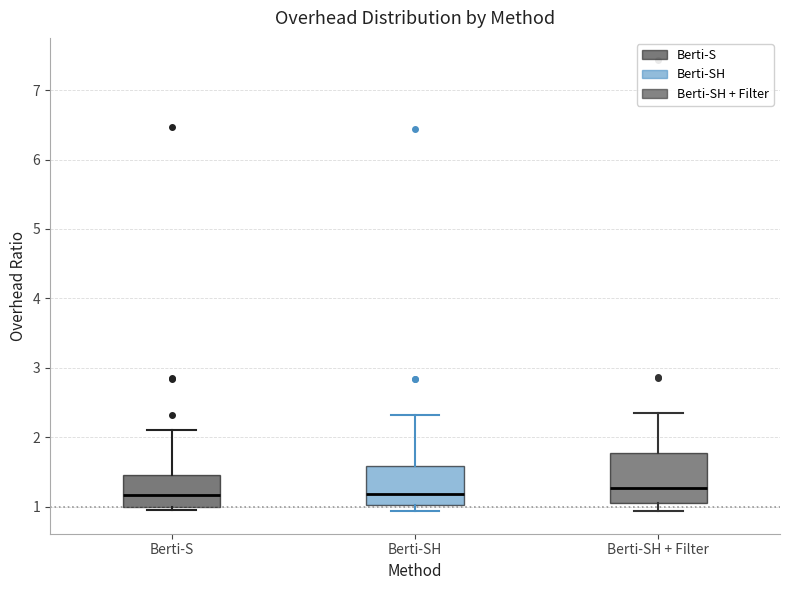

Comparing the boxes themselves (not the whiskers), which one is the tallest?

Berti-SH + Filter